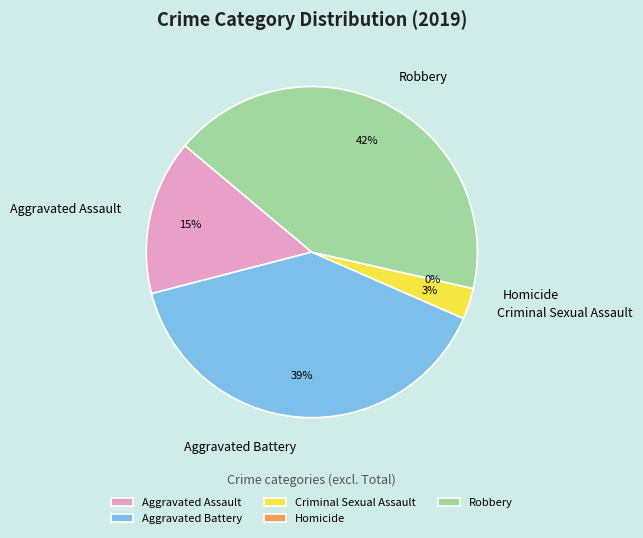

To the nearest percent, what portion does Aggravated Assault represent?

15%